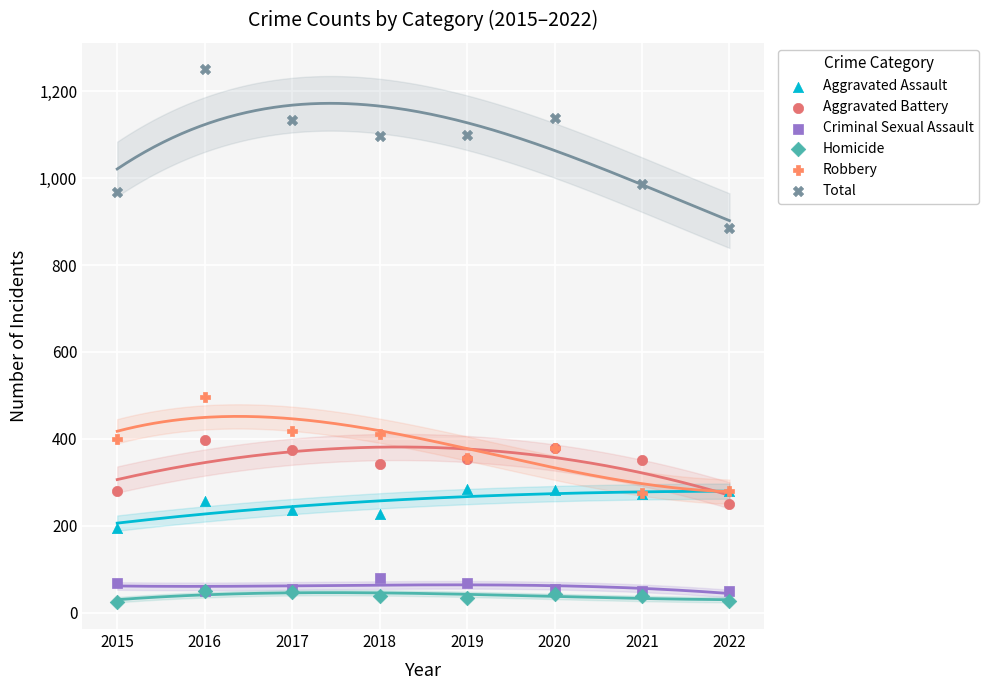

Which series has the largest Y range (max minus min)?

Total